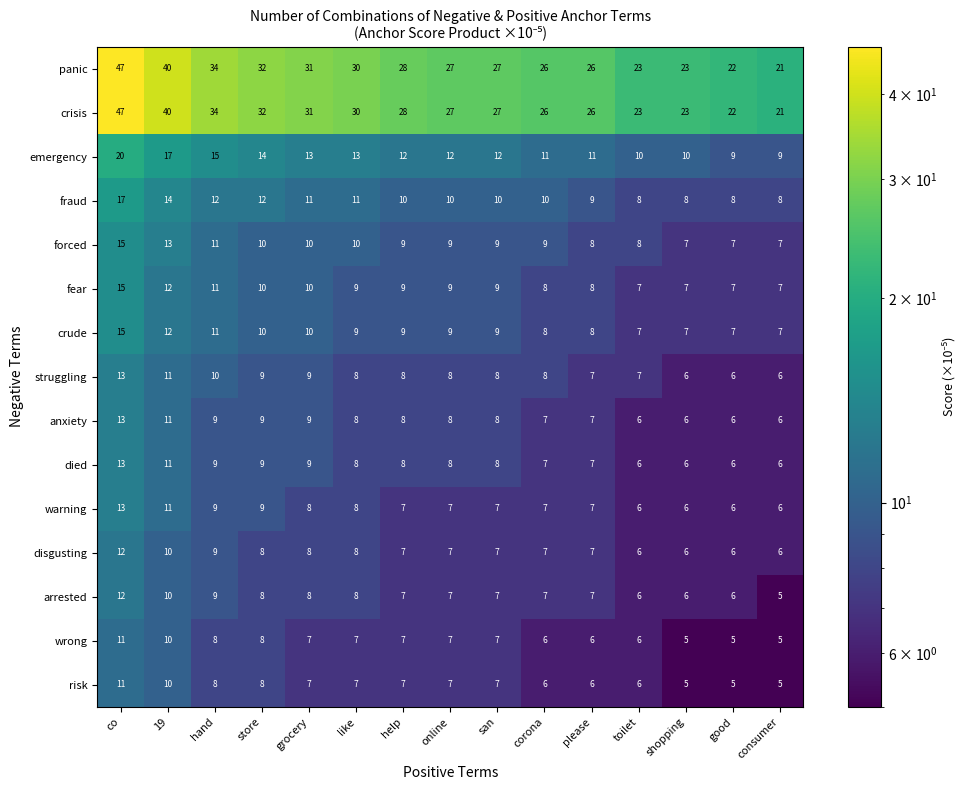

What is the difference between the second highest and second lowest values in the disgusting series?

4